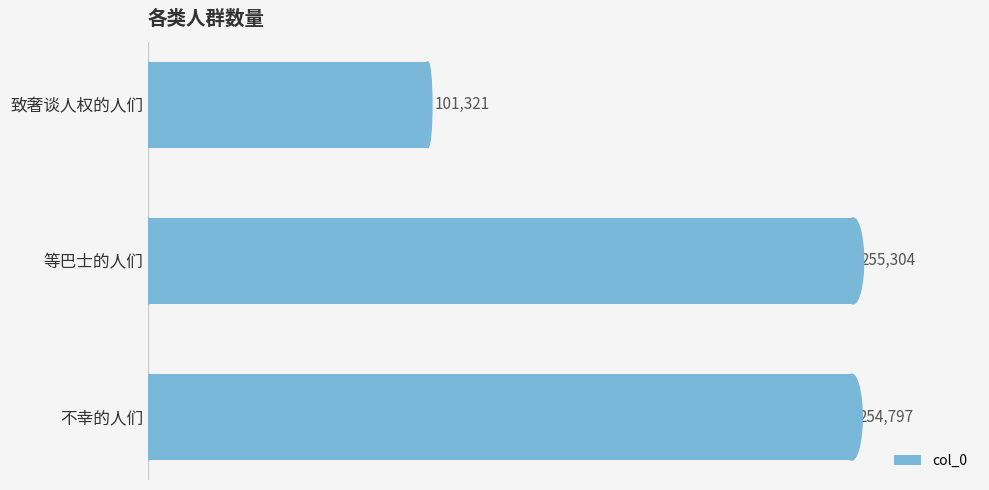

What is the difference between the second highest and minimum values?

153476